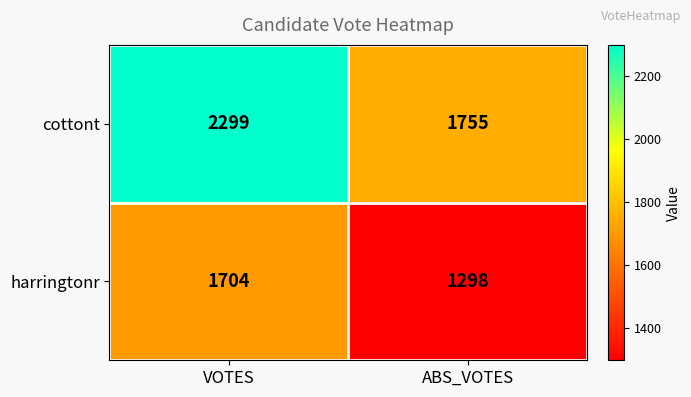

Which category has the lowest value in the cottont series?

ABS_VOTES